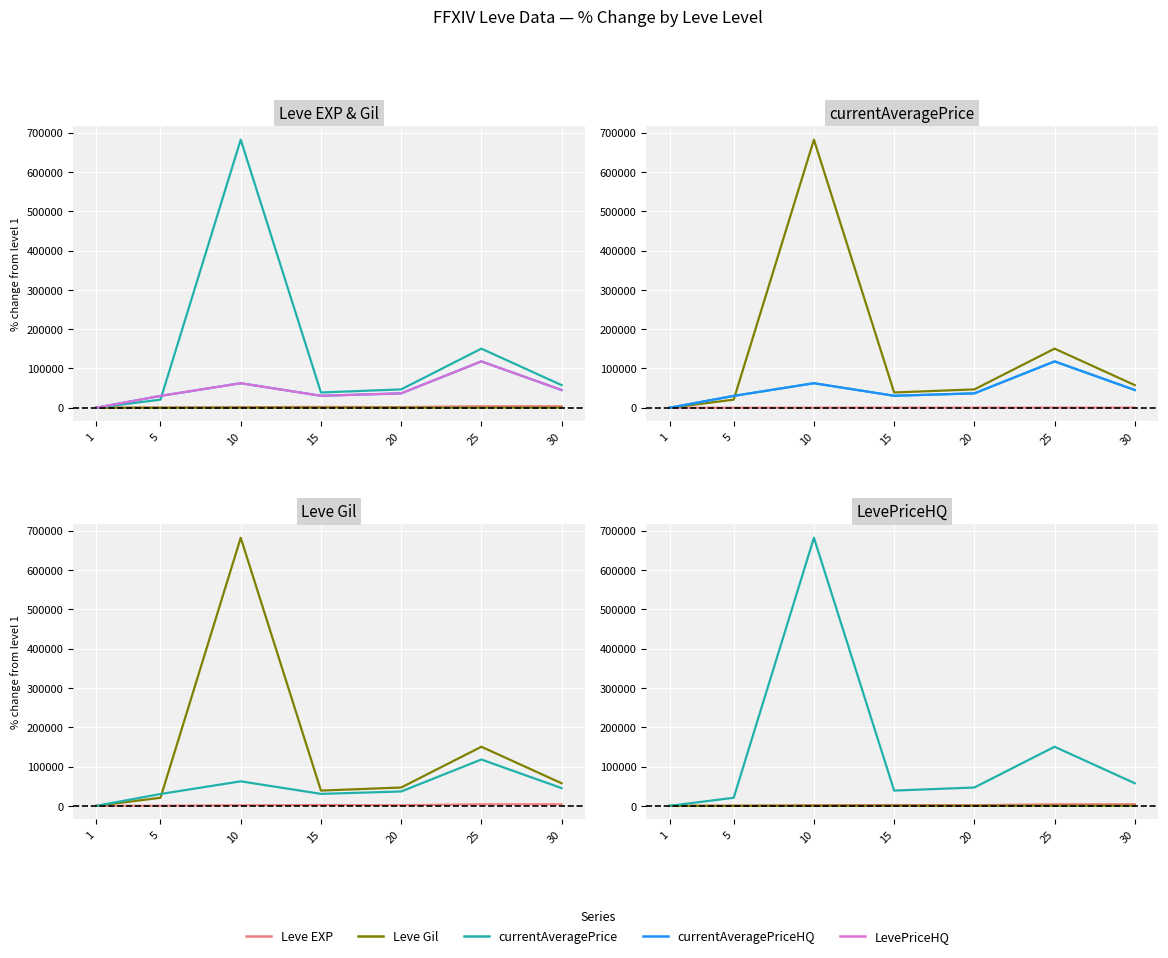

How many values in the Leve EXP series exceed 1600?

3